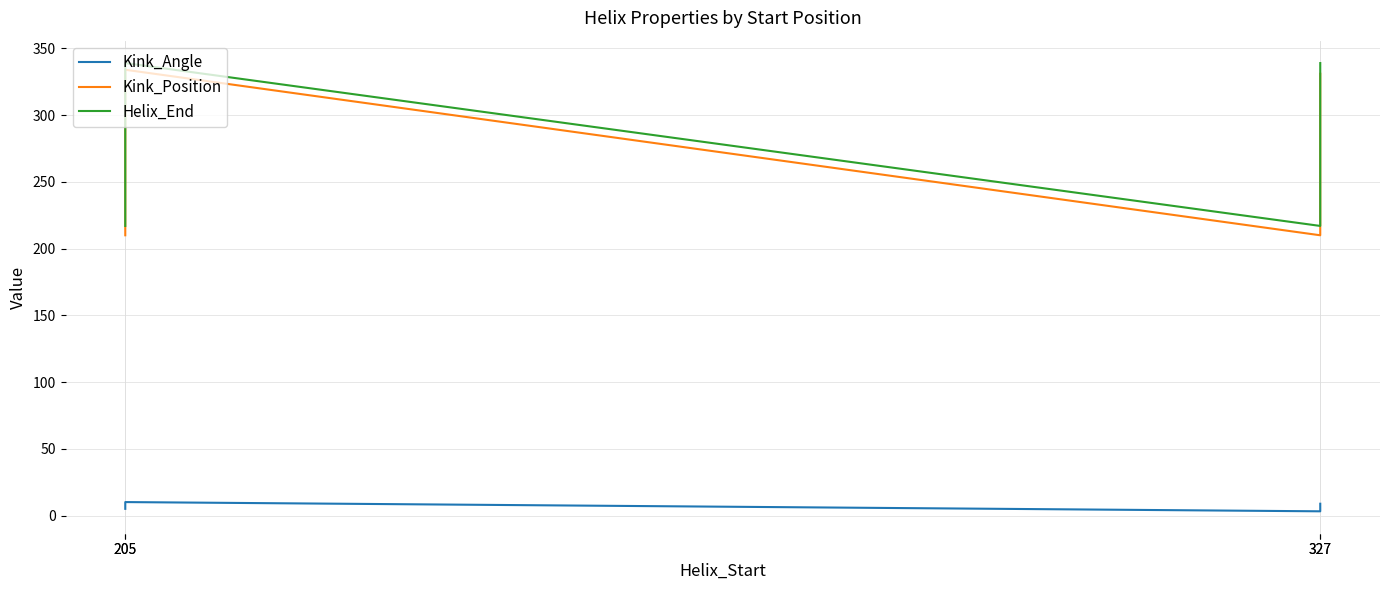

Rank the series at 327 from lowest to highest value.

Kink_Angle, Kink_Position, Helix_End